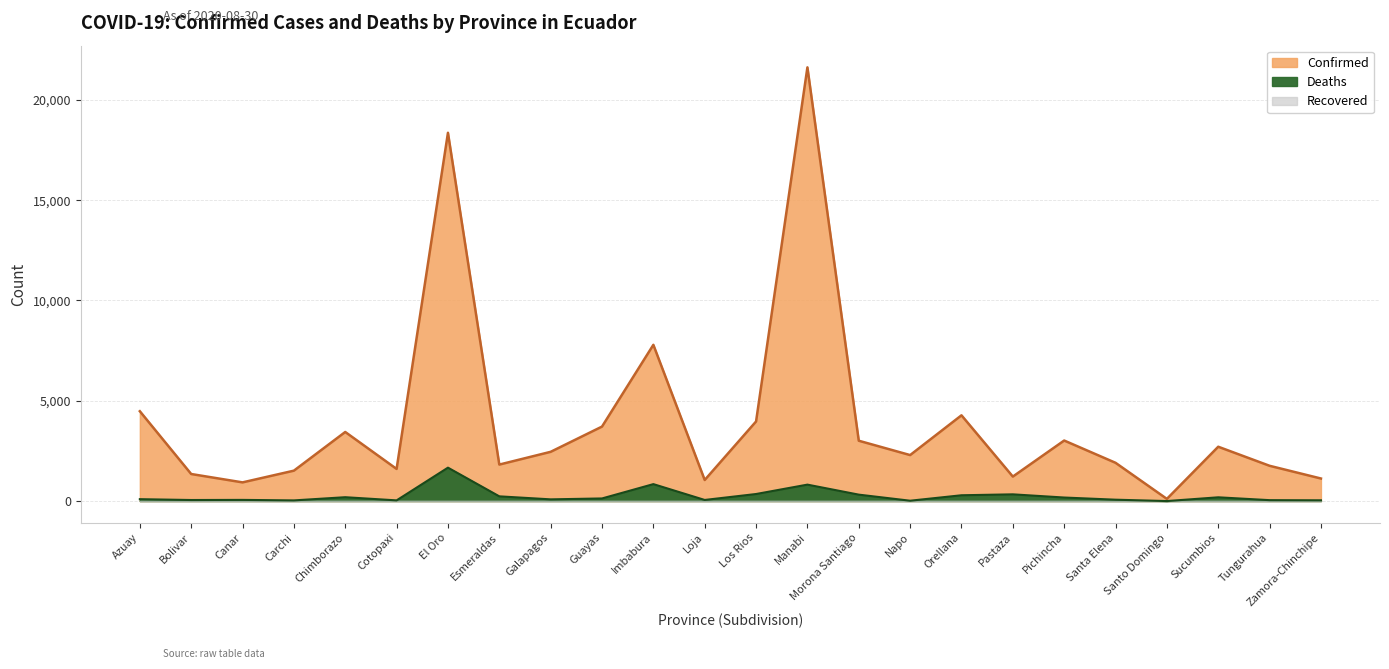

The Deaths series shows 188 at Sucumbios. True or false?

True